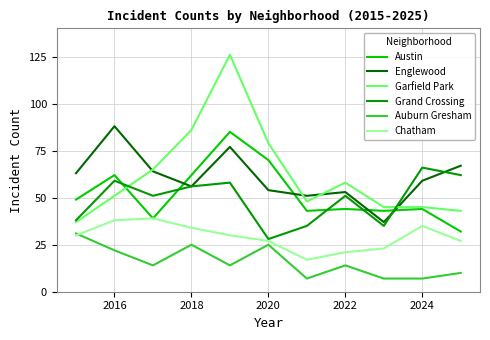

True or false: Austin and Grand Crossing intersect in this chart.

True